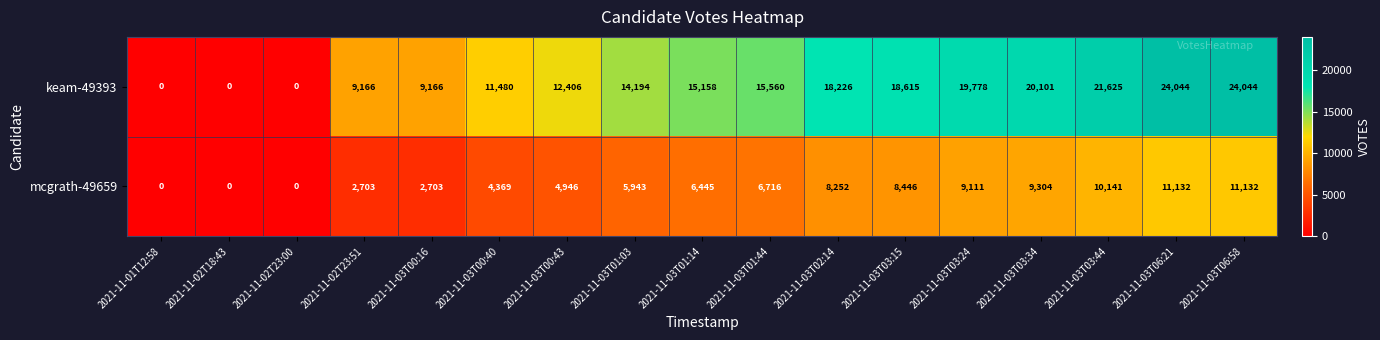

What is the sum of all keam-49393 values?

233563